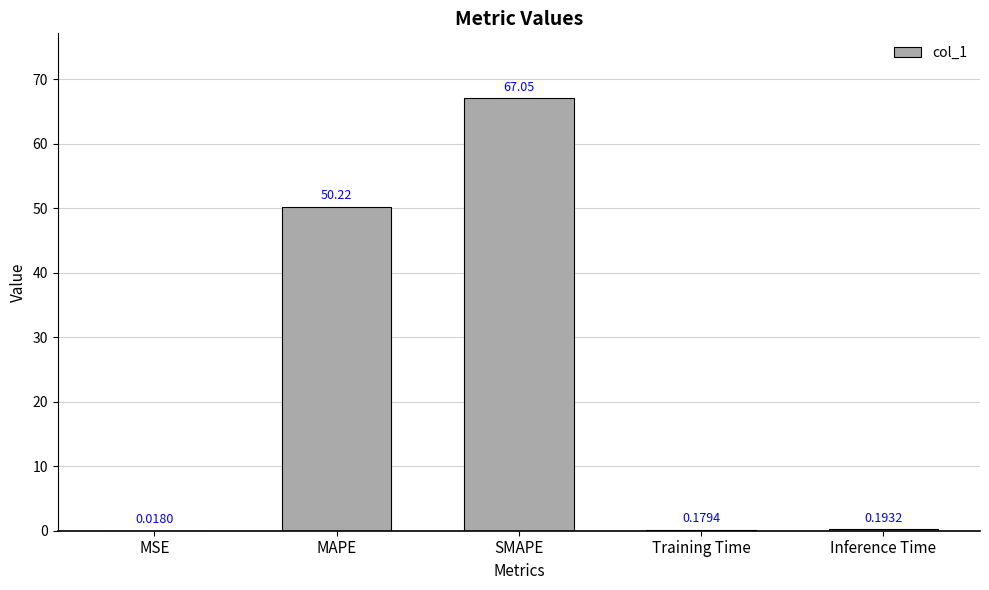

At which category does the chart reach its peak across all series?

SMAPE